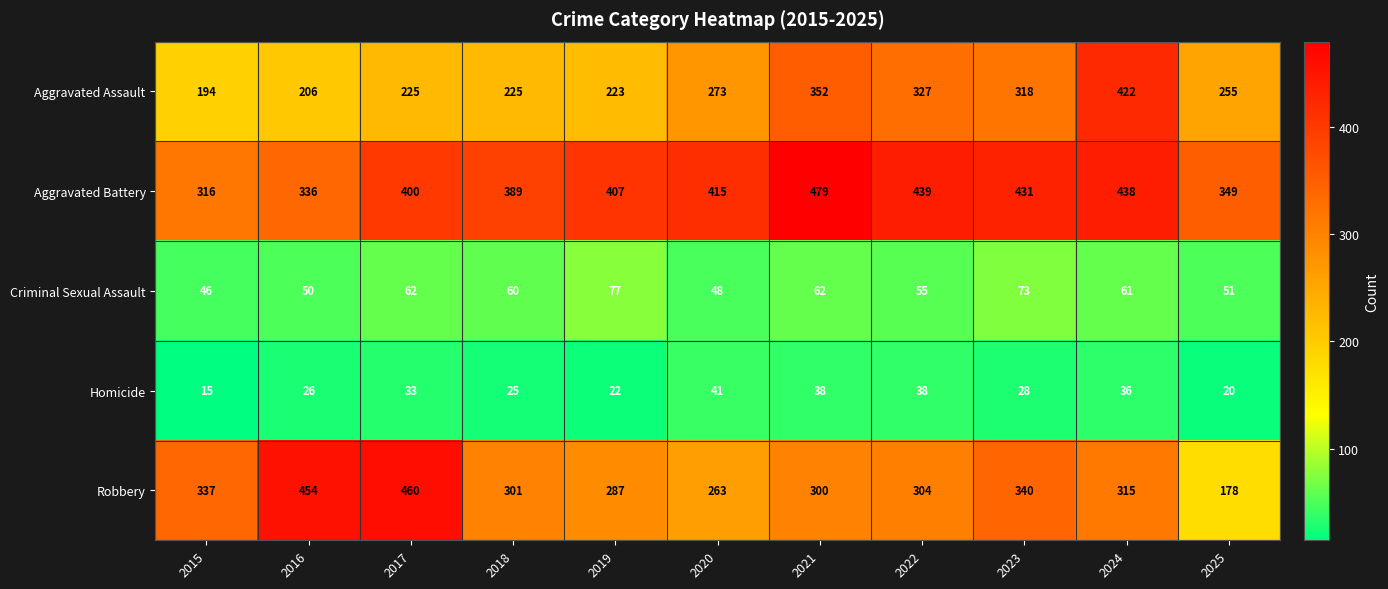

Between 2015 and 2021, which series saw the biggest shift?

Aggravated Battery